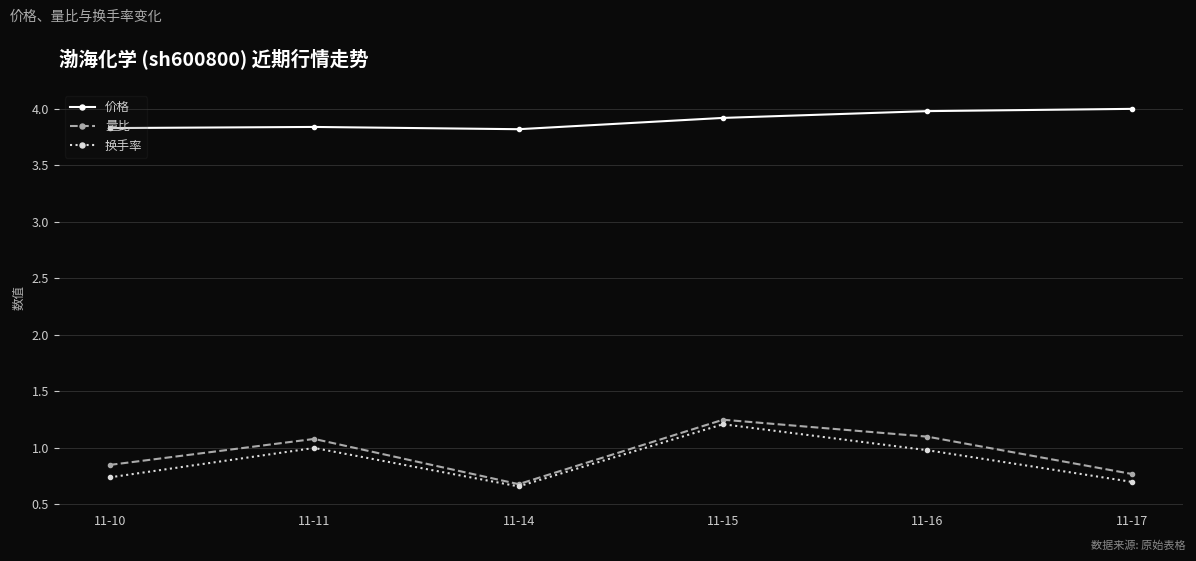

What is the value of the 换手率 point at the 5th from the left?

1.0